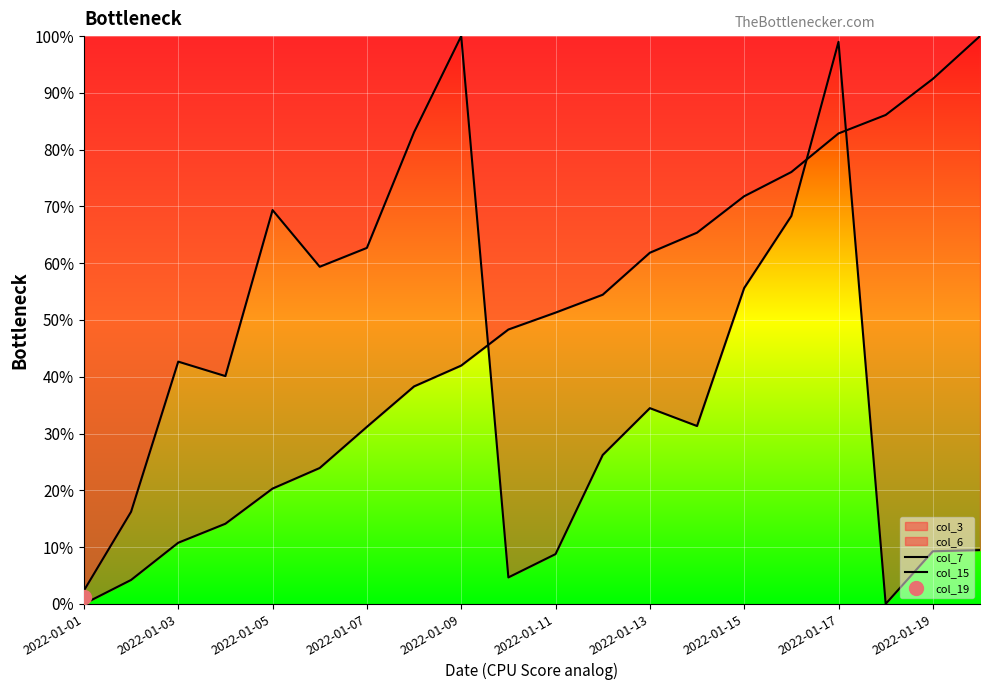

How many data points does each series have?

20